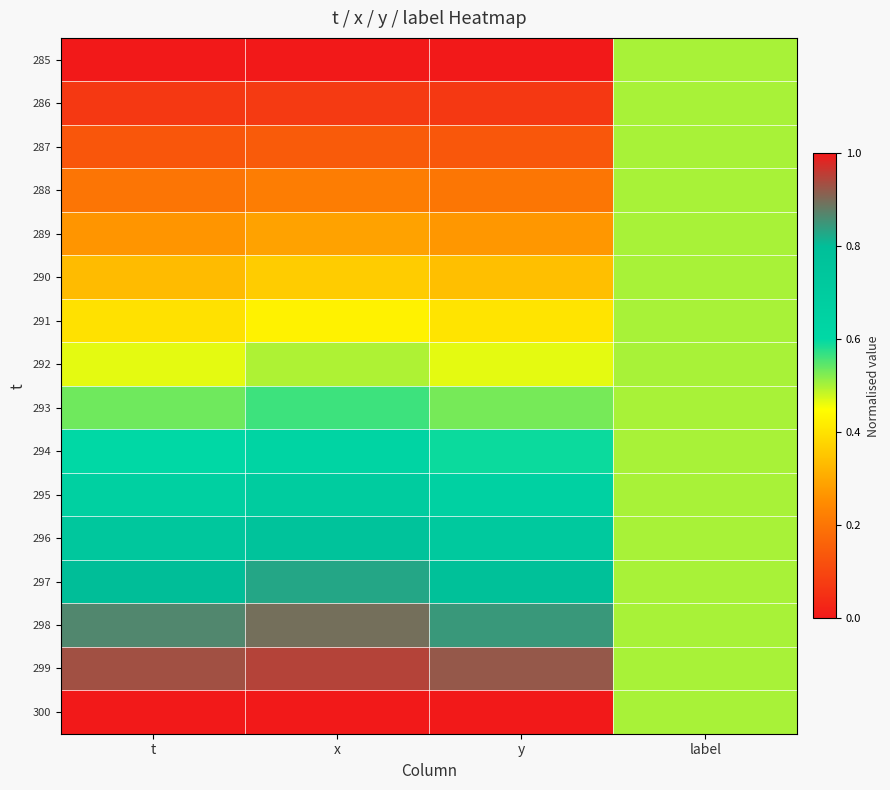

Reading left to right, what are all the values shown in this chart?

285: t=0.0	x=0.0	y=0.0	label=0.5
286: t=0.1	x=0.1	y=0.1	label=0.5
287: t=0.1	x=0.1	y=0.1	label=0.5
288: t=0.2	x=0.2	y=0.2	label=0.5
289: t=0.3	x=0.3	y=0.3	label=0.5
290: t=0.3	x=0.4	y=0.3	label=0.5
291: t=0.4	x=0.4	y=0.4	label=0.5
292: t=0.5	x=0.5	y=0.5	label=0.5
293: t=0.5	x=0.6	y=0.5	label=0.5
294: t=0.6	x=0.6	y=0.6	label=0.5
295: t=0.7	x=0.7	y=0.7	label=0.5
296: t=0.7	x=0.8	y=0.7	label=0.5
297: t=0.8	x=0.8	y=0.8	label=0.5
298: t=0.9	x=0.9	y=0.8	label=0.5
299: t=0.9	x=0.9	y=0.9	label=0.5
300: t=1.0	x=1.0	y=1.0	label=0.5